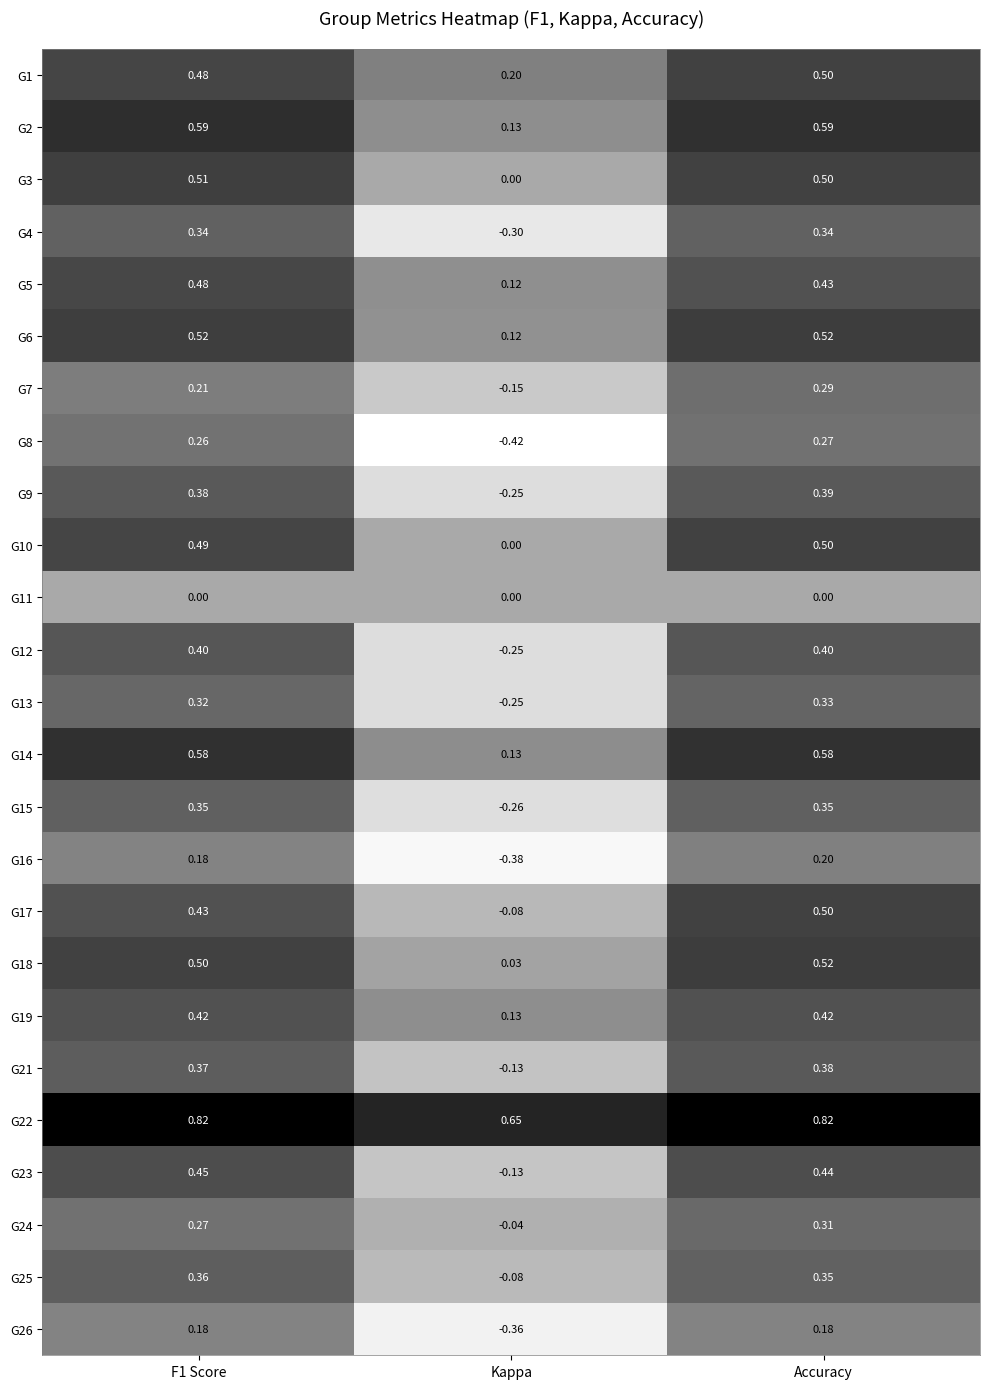

At which label does G3 reach its minimum?

Kappa